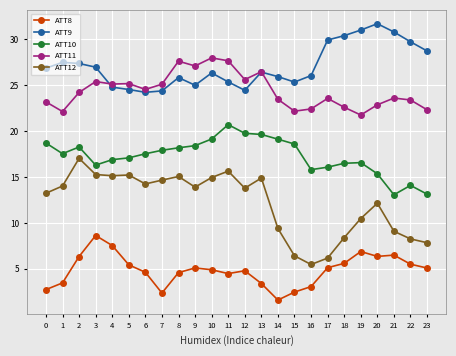

At which category does ATT10 reach its first local peak?

2